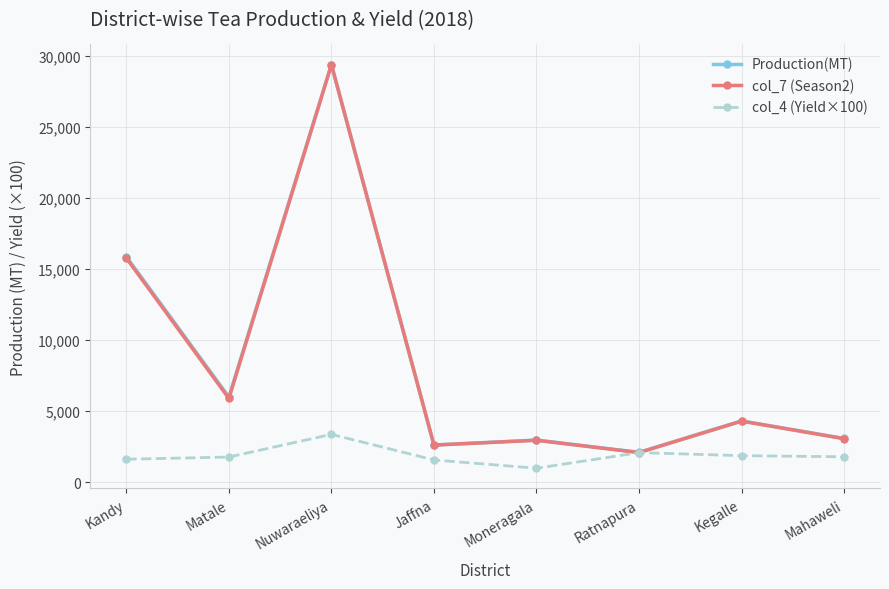

Does the chart have visible grid lines?

Yes